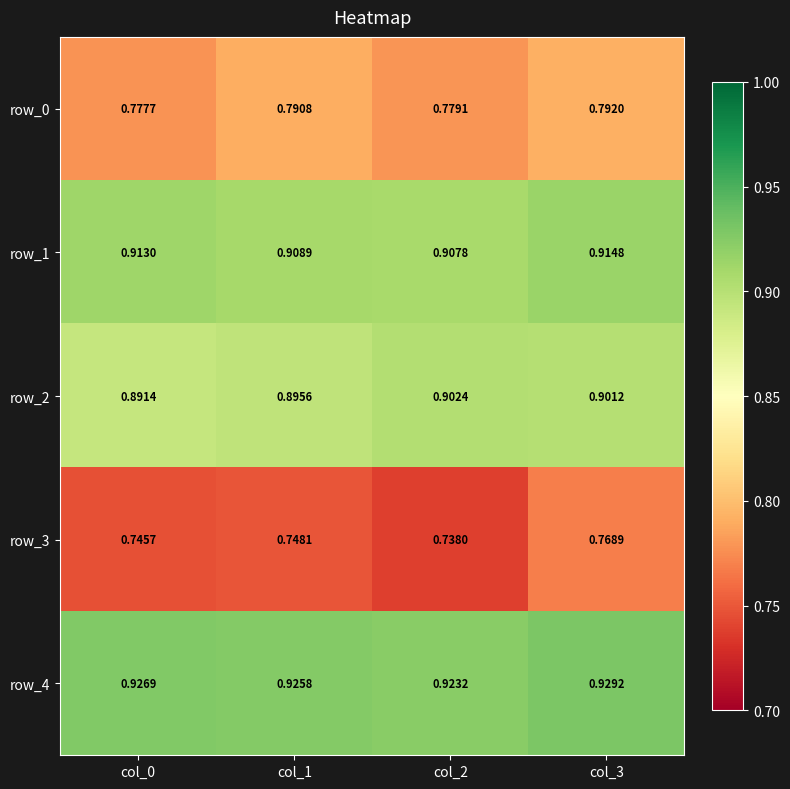

Rank the categories by row_3 value from highest to lowest.

col_3, col_1, col_0, col_2